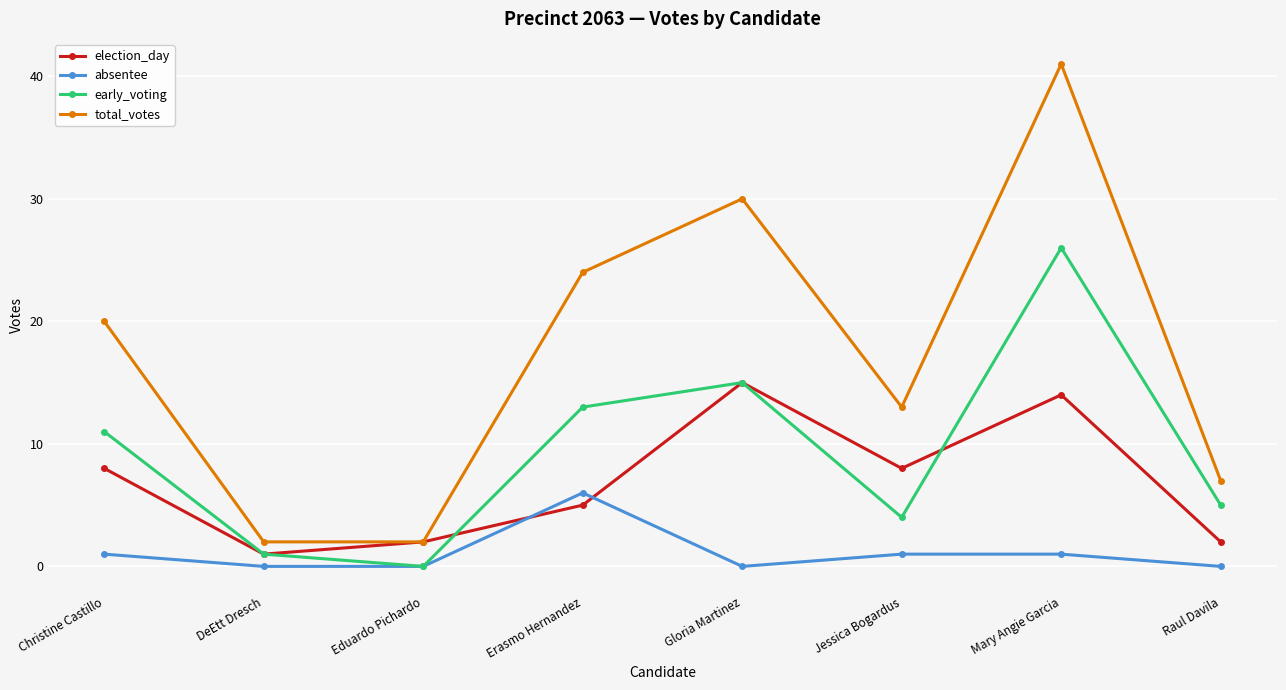

What is the spread (max minus min) of values at Raul Davila?

7